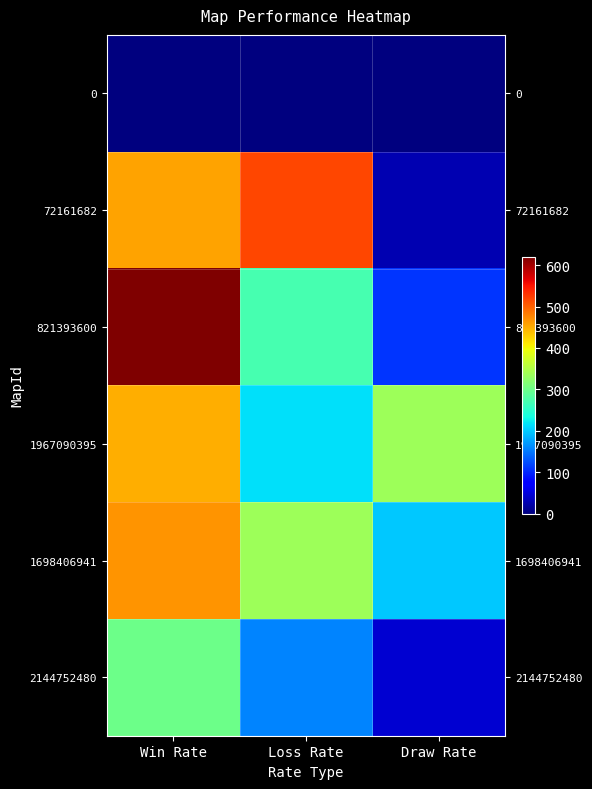

Reading left to right, what are all the values shown in this chart?

0: Win Rate=0	Loss Rate=0	Draw Rate=1
72161682: Win Rate=456	Loss Rate=516	Draw Rate=28
821393600: Win Rate=620	Loss Rate=270	Draw Rate=110
1967090395: Win Rate=450	Loss Rate=214	Draw Rate=336
1698406941: Win Rate=465	Loss Rate=336	Draw Rate=199
2144752480: Win Rate=298	Loss Rate=159	Draw Rate=46